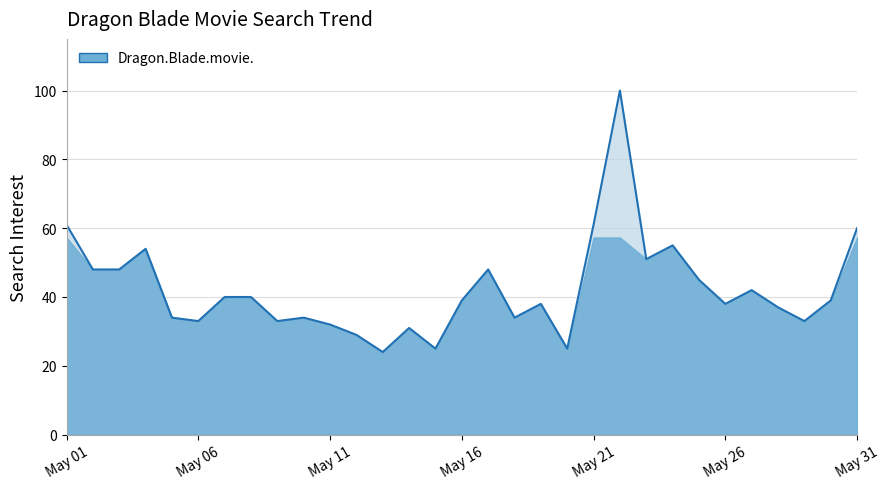

What is the minimum value shown in the chart?

24